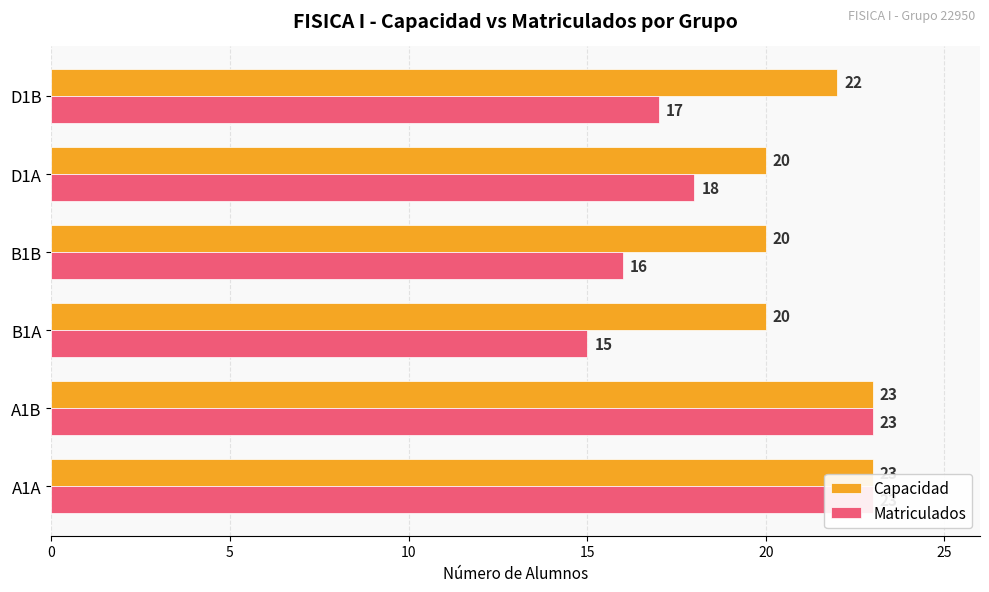

At how many categories does at least one series exceed 17?

6